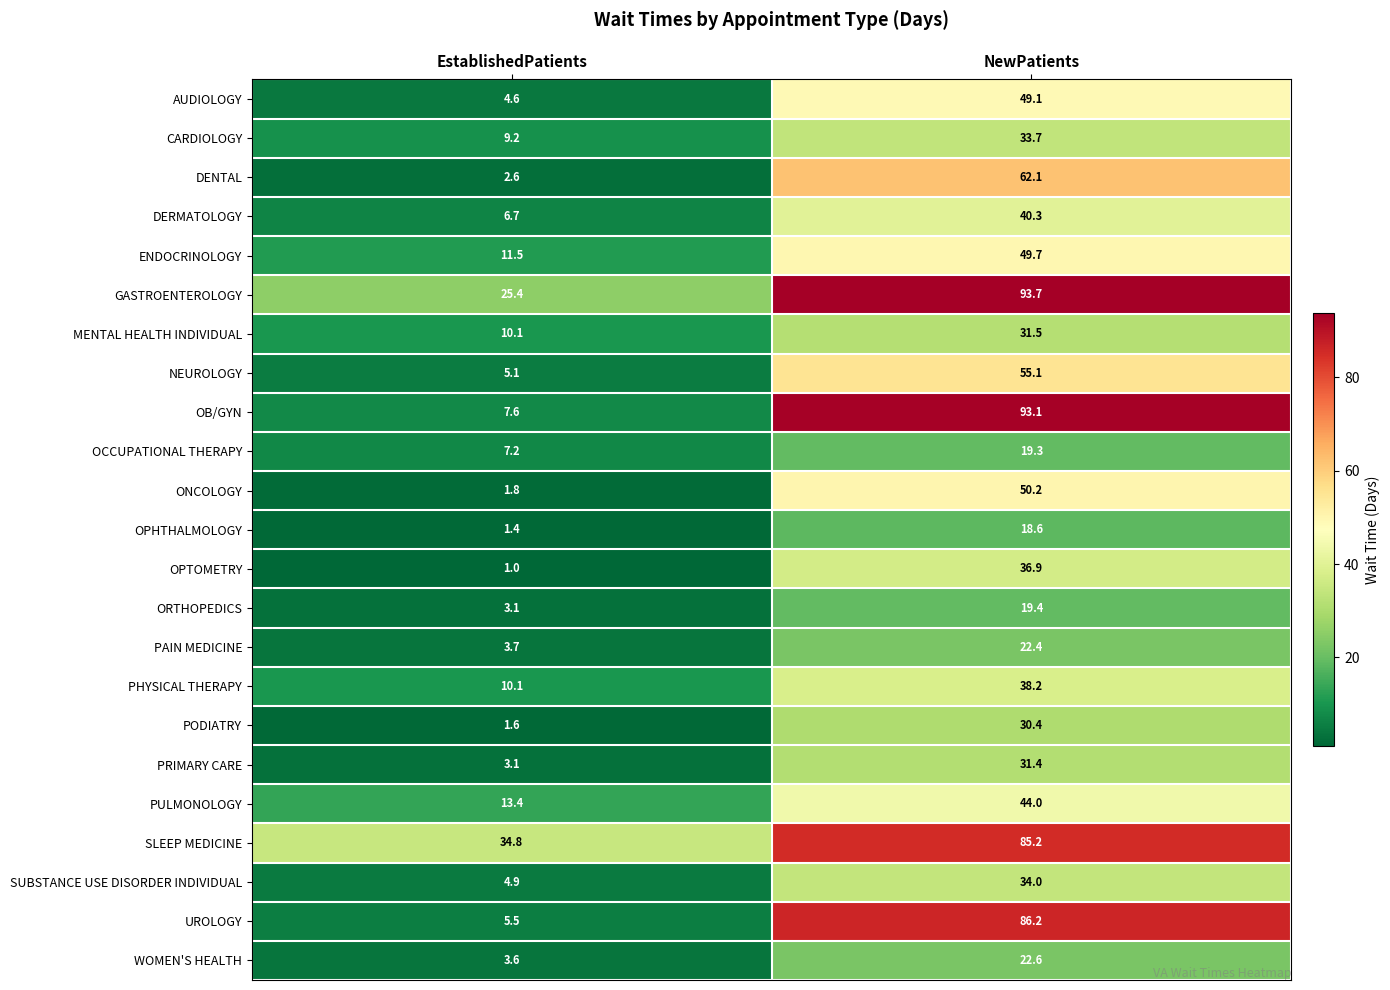

At NewPatients, list the series in order from smallest to largest.

OPHTHALMOLOGY, OCCUPATIONAL THERAPY, ORTHOPEDICS, PAIN MEDICINE, WOMEN'S HEALTH, PODIATRY, PRIMARY CARE, MENTAL HEALTH INDIVIDUAL, CARDIOLOGY, SUBSTANCE USE DISORDER INDIVIDUAL, OPTOMETRY, PHYSICAL THERAPY, DERMATOLOGY, PULMONOLOGY, AUDIOLOGY, ENDOCRINOLOGY, ONCOLOGY, NEUROLOGY, DENTAL, SLEEP MEDICINE, UROLOGY, OB/GYN, GASTROENTEROLOGY